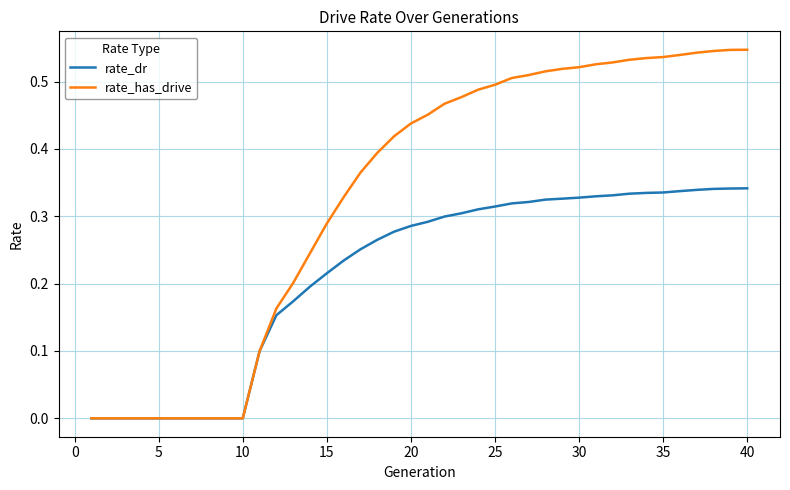

Which series has the largest total across all categories?

rate_has_drive